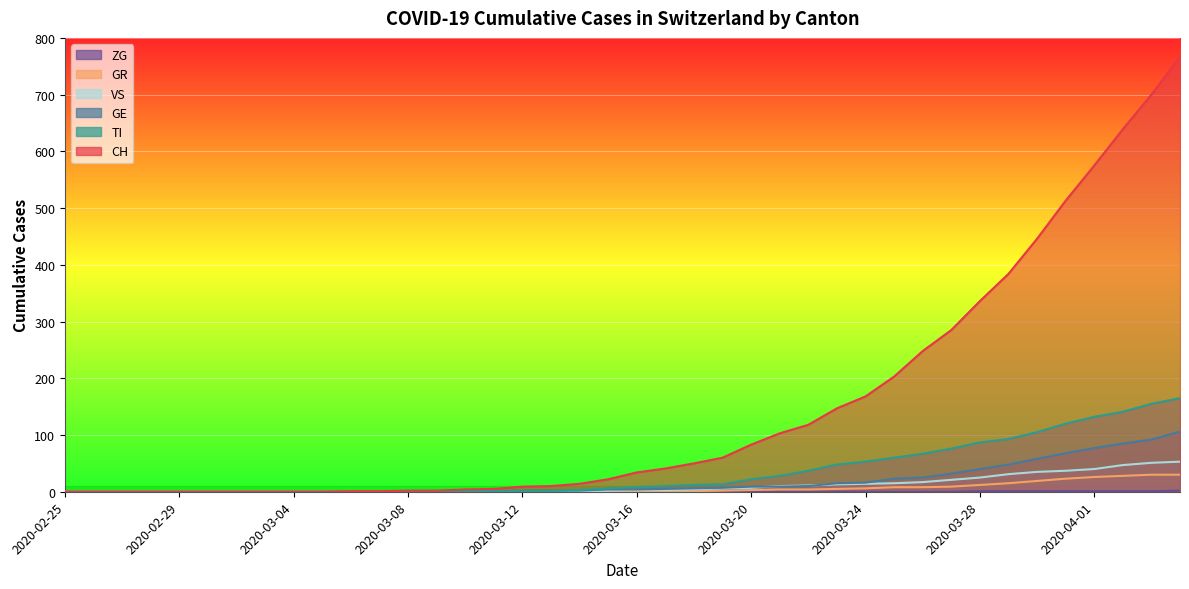

Reading left to right, transcribe all the data shown in this chart.

CH: 2020-02-25=0	2020-02-26=0	2020-02-27=0	2020-02-28=0	2020-02-29=0	2020-03-01=0	2020-03-02=0	2020-03-03=0	2020-03-04=0	2020-03-05=0	2020-03-06=1	2020-03-07=1	2020-03-08=2	2020-03-09=2	2020-03-10=4	2020-03-11=5	2020-03-12=9	2020-03-13=10	2020-03-14=14	2020-03-15=22	2020-03-16=34	2020-03-17=41	2020-03-18=50	2020-03-19=60	2020-03-20=83	2020-03-21=103	2020-03-22=118	2020-03-23=147	2020-03-24=168	2020-03-25=203	2020-03-26=248	2020-03-27=285	2020-03-28=336	2020-03-29=384	2020-03-30=446	2020-03-31=513	2020-04-01=575	2020-04-02=639	2020-04-03=700	2020-04-04=767
GE: 2020-02-25=0	2020-02-26=0	2020-02-27=0	2020-02-28=0	2020-02-29=0	2020-03-01=0	2020-03-02=0	2020-03-03=0	2020-03-04=0	2020-03-05=0	2020-03-06=0	2020-03-07=0	2020-03-08=0	2020-03-09=0	2020-03-10=1	2020-03-11=1	2020-03-12=2	2020-03-13=2	2020-03-14=2	2020-03-15=4	2020-03-16=4	2020-03-17=5	2020-03-18=6	2020-03-19=7	2020-03-20=9	2020-03-21=9	2020-03-22=10	2020-03-23=15	2020-03-24=16	2020-03-25=23	2020-03-26=25	2020-03-27=32	2020-03-28=40	2020-03-29=48	2020-03-30=58	2020-03-31=68	2020-04-01=77	2020-04-02=85	2020-04-03=92	2020-04-04=106
TI: 2020-02-25=0	2020-02-26=0	2020-02-27=0	2020-02-28=0	2020-02-29=0	2020-03-01=0	2020-03-02=0	2020-03-03=0	2020-03-04=0	2020-03-05=0	2020-03-06=0	2020-03-07=0	2020-03-08=0	2020-03-09=0	2020-03-10=1	2020-03-11=1	2020-03-12=1	2020-03-13=1	2020-03-14=3	2020-03-15=6	2020-03-16=8	2020-03-17=10	2020-03-18=12	2020-03-19=13	2020-03-20=22	2020-03-21=28	2020-03-22=37	2020-03-23=48	2020-03-24=53	2020-03-25=60	2020-03-26=67	2020-03-27=76	2020-03-28=87	2020-03-29=93	2020-03-30=105	2020-03-31=120	2020-04-01=132	2020-04-02=141	2020-04-03=155	2020-04-04=165
GR: 2020-02-25=0	2020-02-26=0	2020-02-27=0	2020-02-28=0	2020-02-29=0	2020-03-01=0	2020-03-02=0	2020-03-03=0	2020-03-04=0	2020-03-05=0	2020-03-06=0	2020-03-07=0	2020-03-08=0	2020-03-09=0	2020-03-10=0	2020-03-11=0	2020-03-12=0	2020-03-13=0	2020-03-14=0	2020-03-15=0	2020-03-16=1	2020-03-17=1	2020-03-18=1	2020-03-19=2	2020-03-20=3	2020-03-21=4	2020-03-22=4	2020-03-23=5	2020-03-24=6	2020-03-25=8	2020-03-26=8	2020-03-27=9	2020-03-28=12	2020-03-29=15	2020-03-30=19	2020-03-31=23	2020-04-01=26	2020-04-02=28	2020-04-03=30	2020-04-04=30
VS: 2020-02-25=0	2020-02-26=0	2020-02-27=0	2020-02-28=0	2020-02-29=0	2020-03-01=0	2020-03-02=0	2020-03-03=0	2020-03-04=0	2020-03-05=0	2020-03-06=0	2020-03-07=0	2020-03-08=0	2020-03-09=0	2020-03-10=0	2020-03-11=0	2020-03-12=0	2020-03-13=1	2020-03-14=1	2020-03-15=2	2020-03-16=3	2020-03-17=3	2020-03-18=4	2020-03-19=6	2020-03-20=7	2020-03-21=10	2020-03-22=11	2020-03-23=13	2020-03-24=14	2020-03-25=15	2020-03-26=17	2020-03-27=21	2020-03-28=25	2020-03-29=31	2020-03-30=35	2020-03-31=37	2020-04-01=40	2020-04-02=47	2020-04-03=51	2020-04-04=53
ZG: 2020-02-25=0	2020-02-26=0	2020-02-27=0	2020-02-28=0	2020-02-29=0	2020-03-01=0	2020-03-02=0	2020-03-03=0	2020-03-04=0	2020-03-05=0	2020-03-06=0	2020-03-07=0	2020-03-08=0	2020-03-09=0	2020-03-10=0	2020-03-11=0	2020-03-12=0	2020-03-13=0	2020-03-14=0	2020-03-15=0	2020-03-16=0	2020-03-17=0	2020-03-18=0	2020-03-19=0	2020-03-20=0	2020-03-21=0	2020-03-22=0	2020-03-23=0	2020-03-24=0	2020-03-25=0	2020-03-26=0	2020-03-27=0	2020-03-28=1	2020-03-29=1	2020-03-30=1	2020-03-31=1	2020-04-01=1	2020-04-02=1	2020-04-03=1	2020-04-04=2